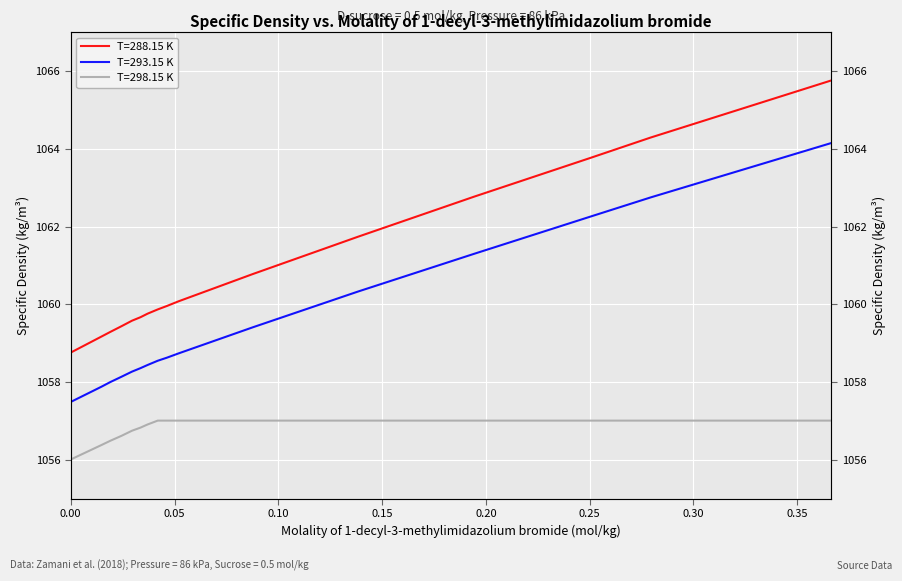

Between 0.02451 and 0.04191, which series saw the biggest shift?

T=288.15 K